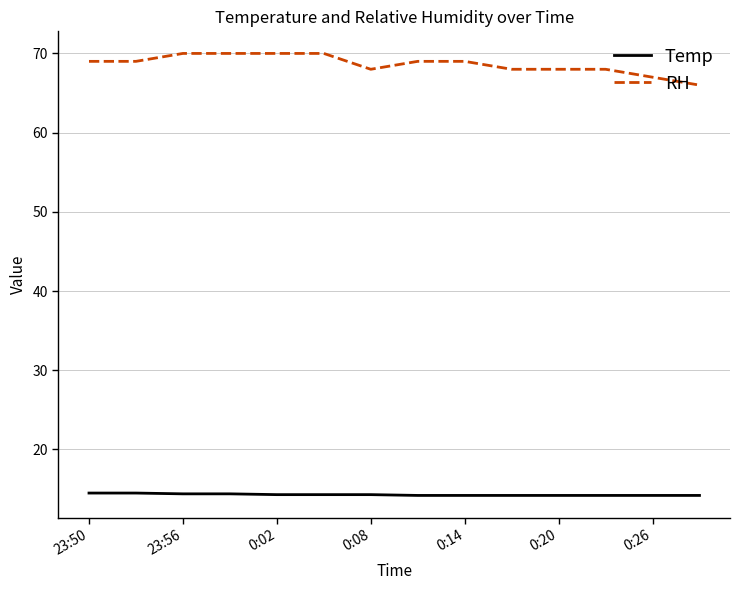

Count the number of data series in this chart.

2